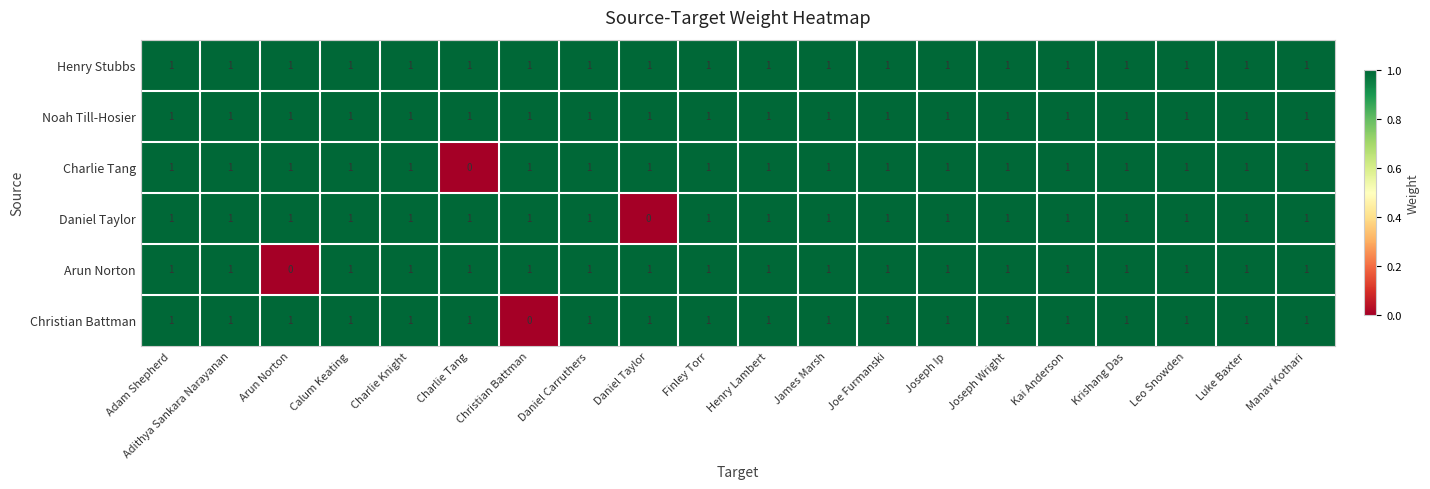

What is the sum of all Daniel Taylor values?

19